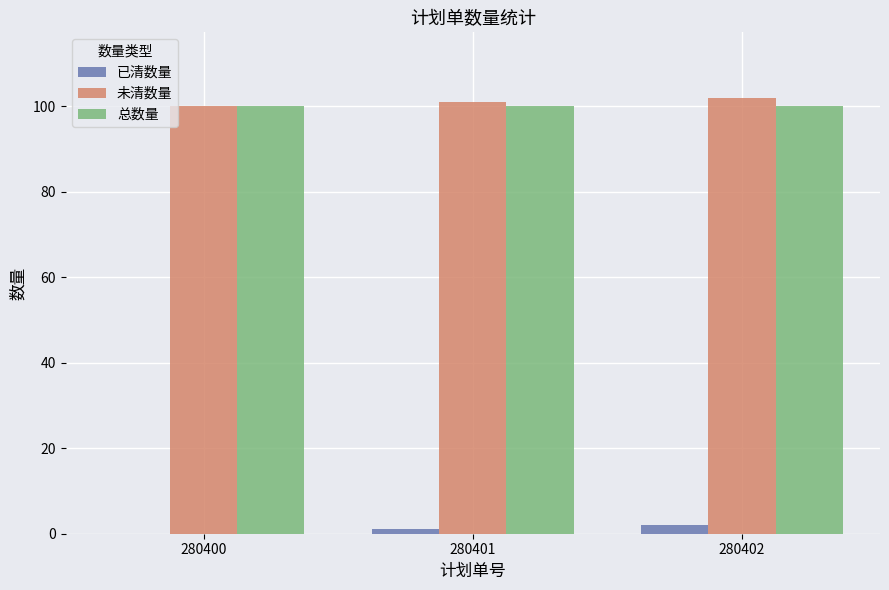

The 已清数量 series shows 2 at 280402. True or false?

True